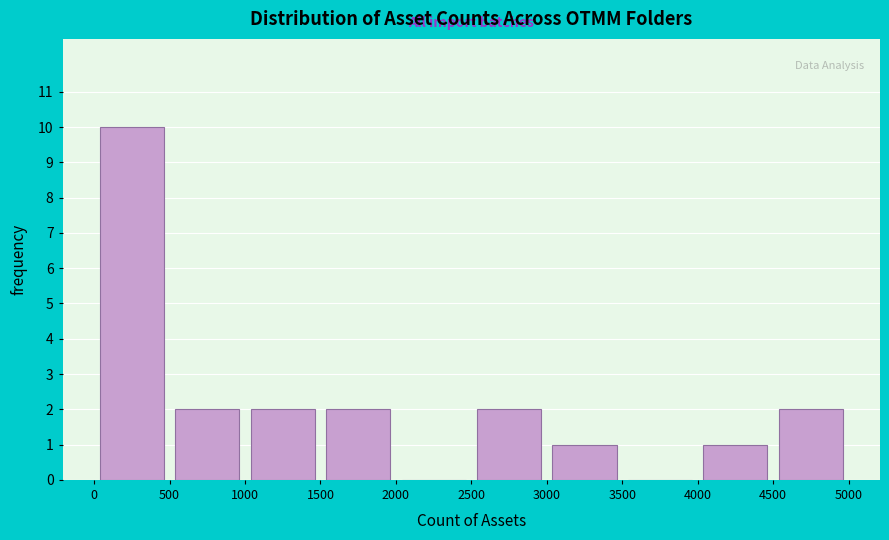

What is the height of the bar covering 0 to 500 on the x-axis? The values are not printed on the chart, so give them approximately, as read against the axis.

10